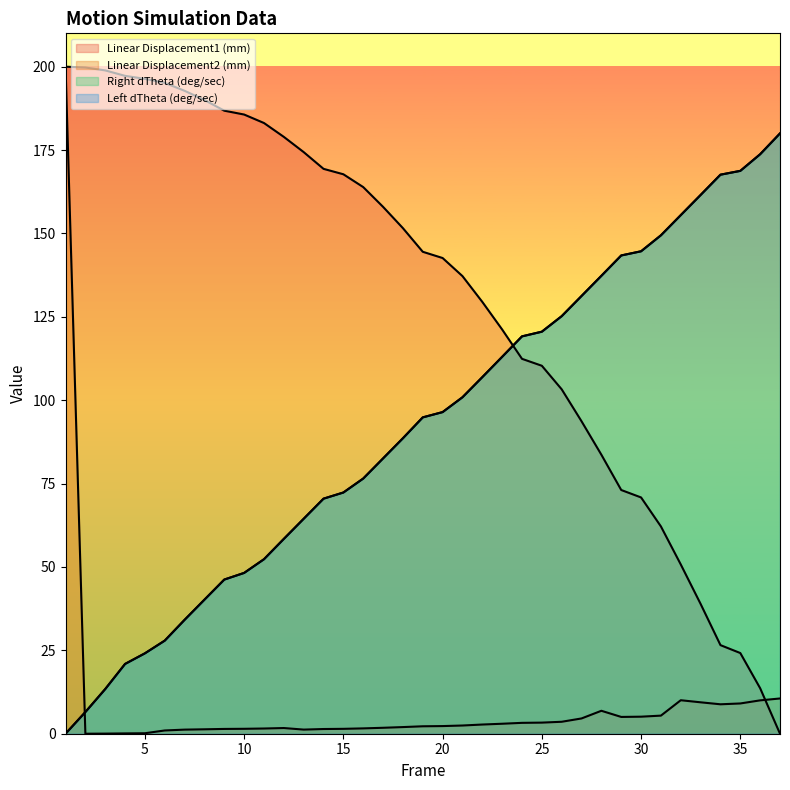

What is the difference between the highest and lowest values at 14?

168.0